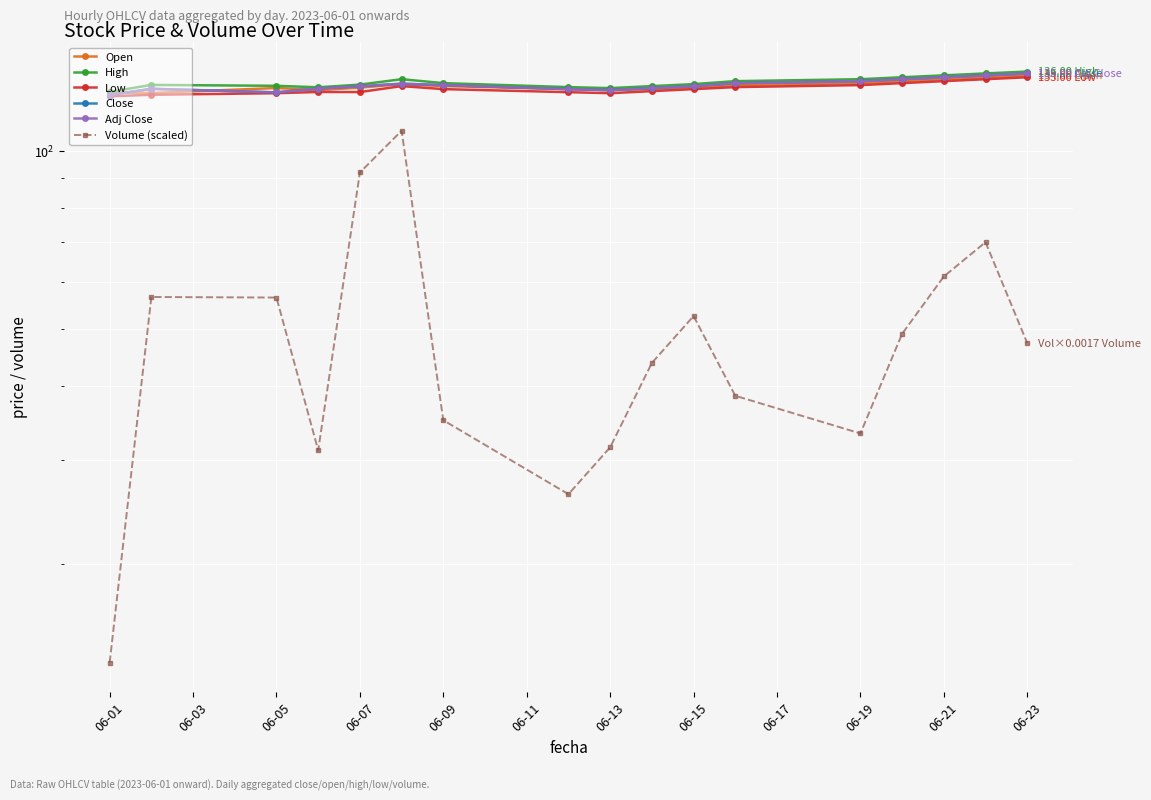

In Volume (scaled), how many points are higher than both neighbors (excluding endpoints)?

4